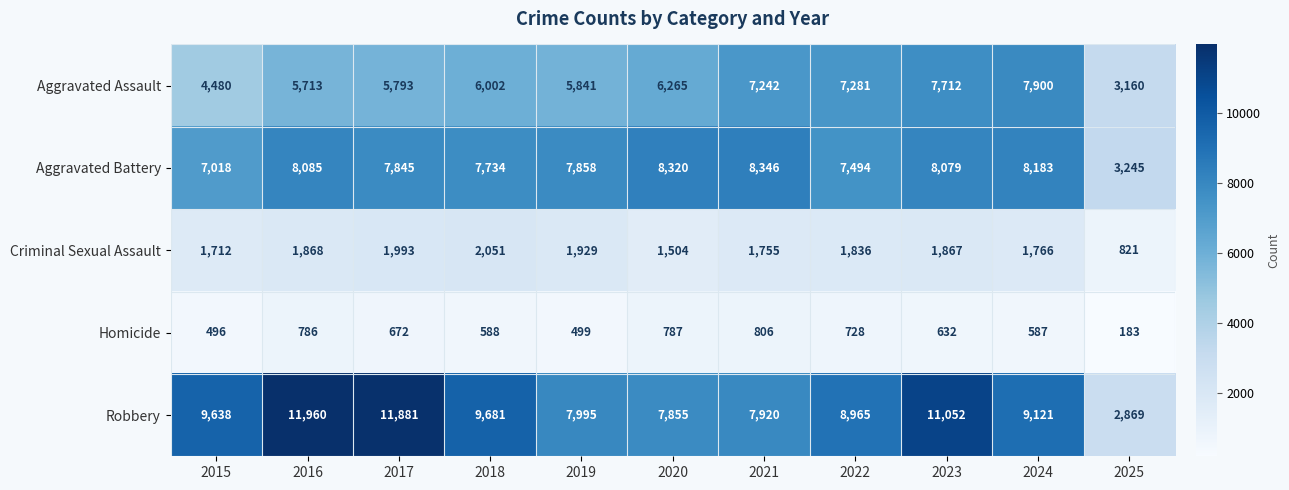

What is the sum of the Aggravated Battery values at 2024 and 2025?

11428